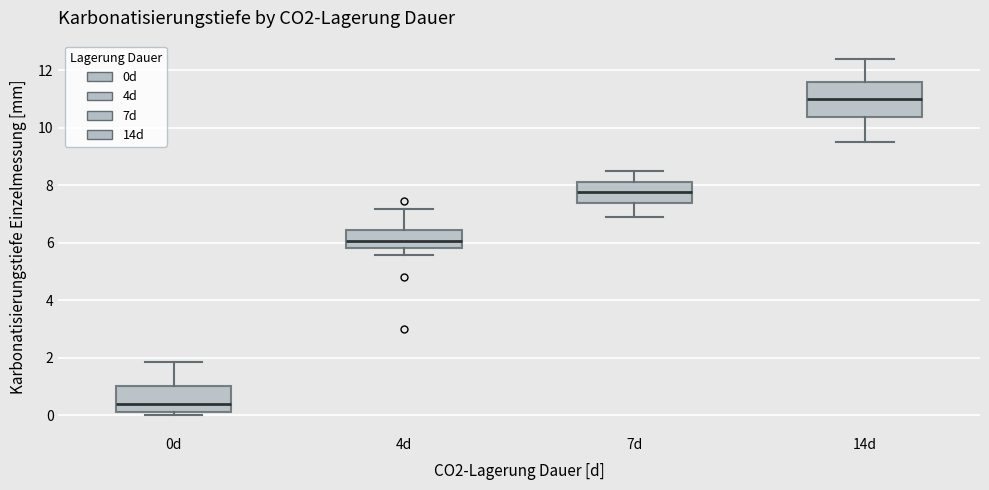

Where is the lower edge of the box for 7d on the y-axis? The values are not printed on the chart, so give them approximately, as read against the axis.

7.4